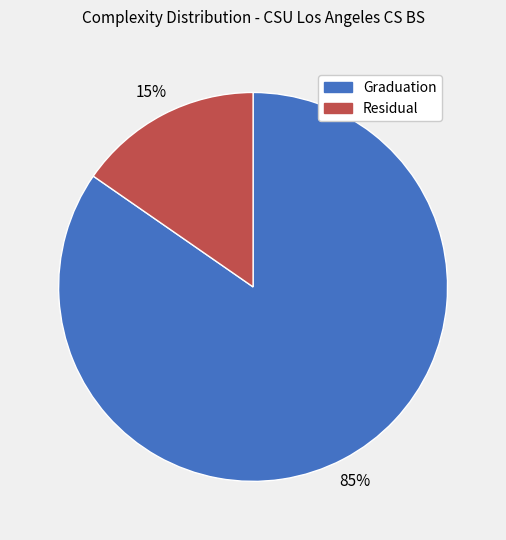

Combined, do Graduation and Residual account for over 50%?

Yes